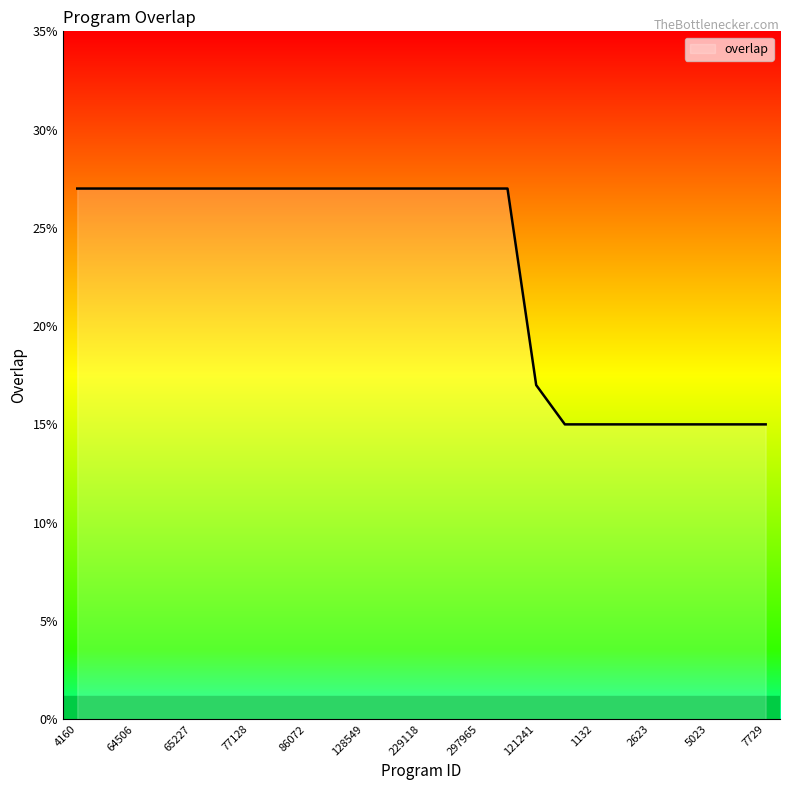

What is the maximum value shown in the chart?

27